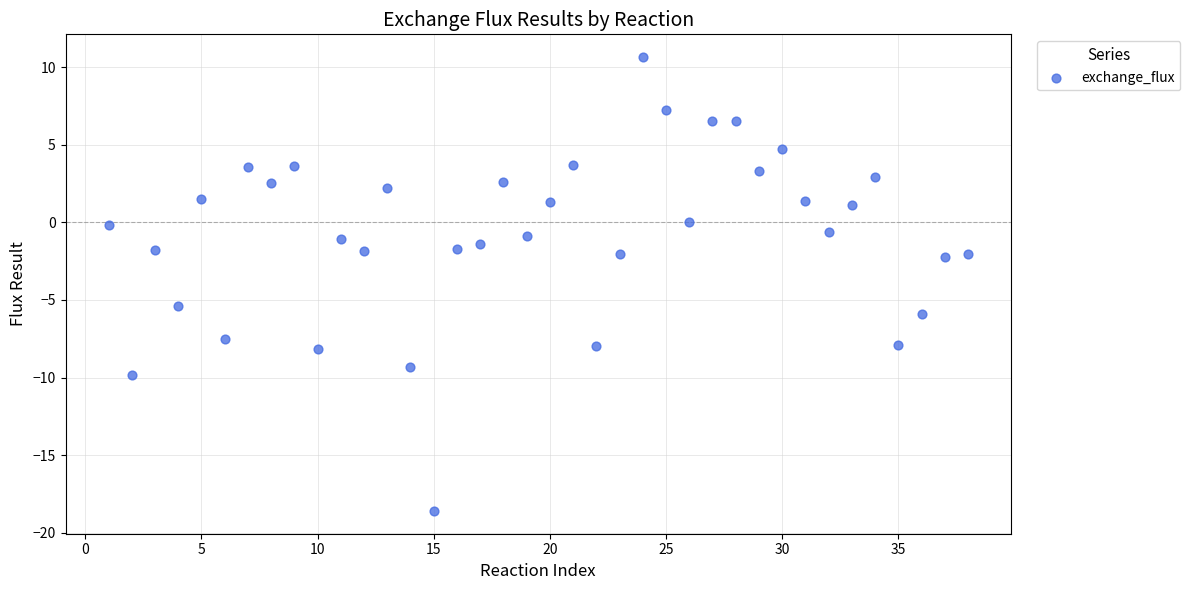

What is the range of X values (max minus min)?

37.0